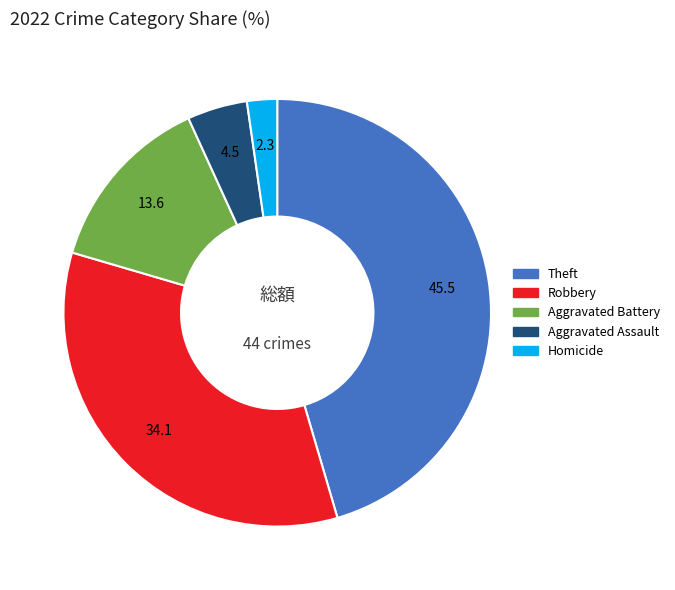

Is there any slice that represents more than half of the pie?

No